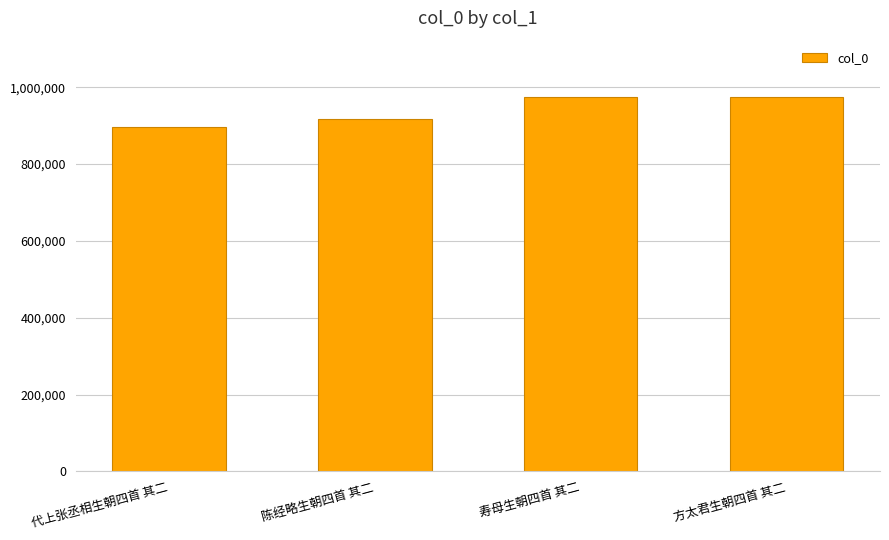

What is the change in value from 陈经略生朝四首 其二 to 方太君生朝四首 其二?

+56629